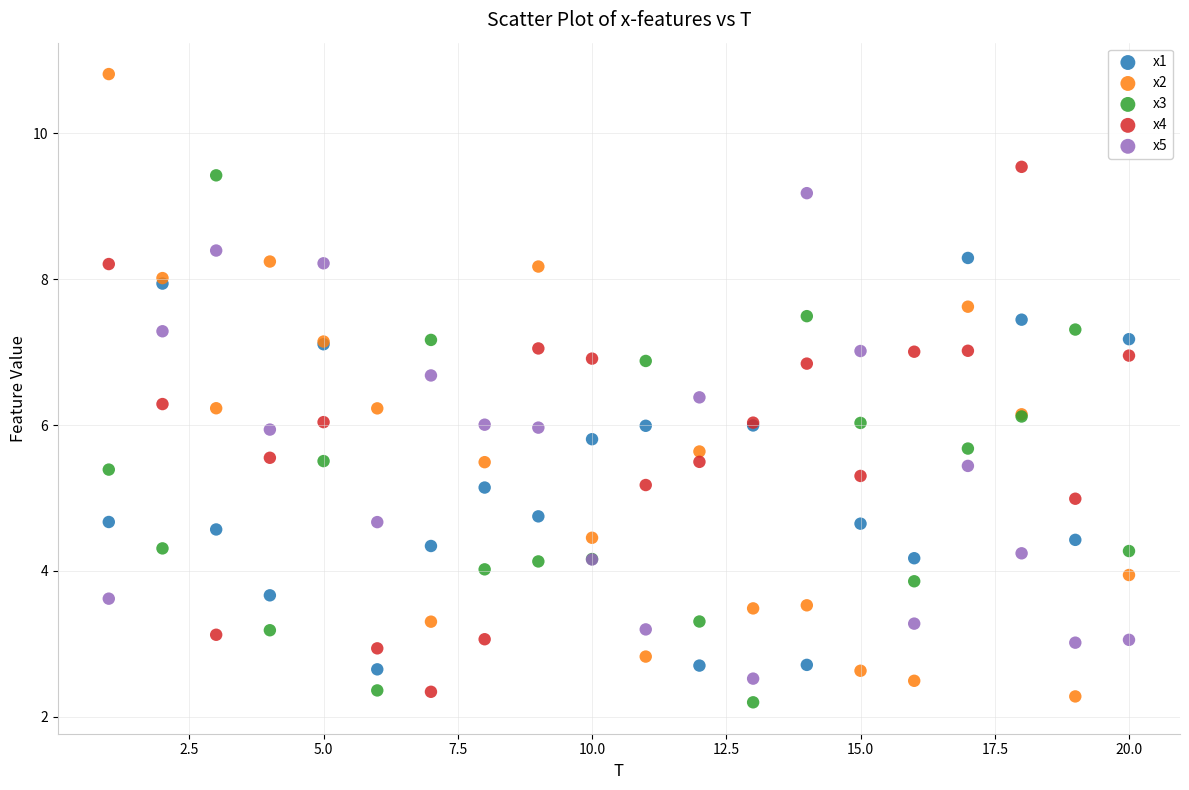

What are all the series names shown in the legend?

x1, x2, x3, x4, x5